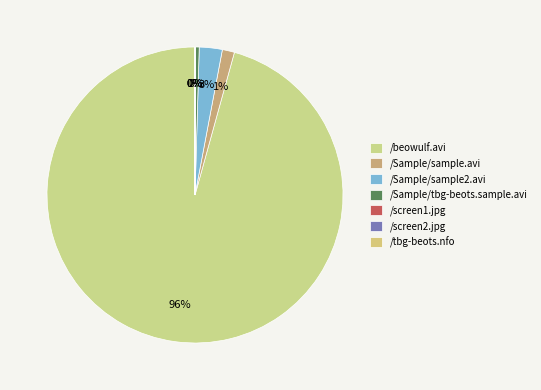

How many slices are in this pie chart?

7